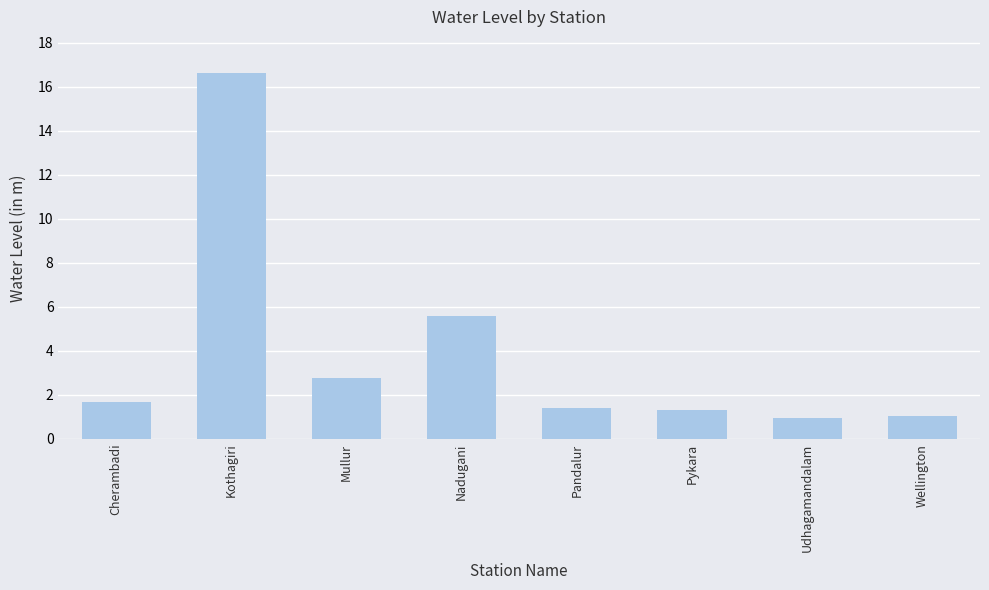

Between Udhagamandalam and Pandalur, which is larger?

Pandalur